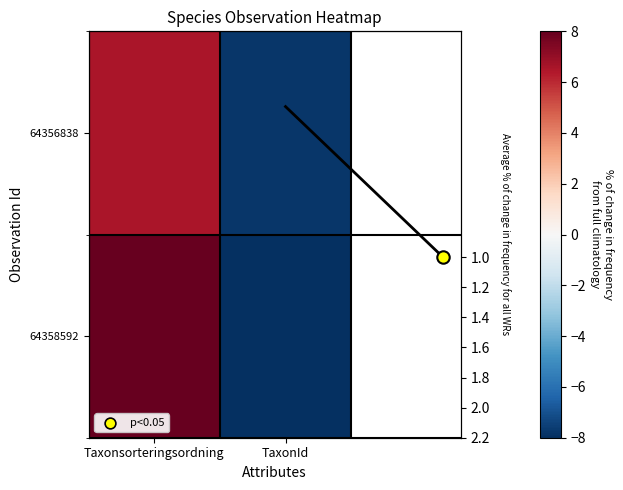

Where does the 64356838 series first go above 6?

Taxonsorteringsordning